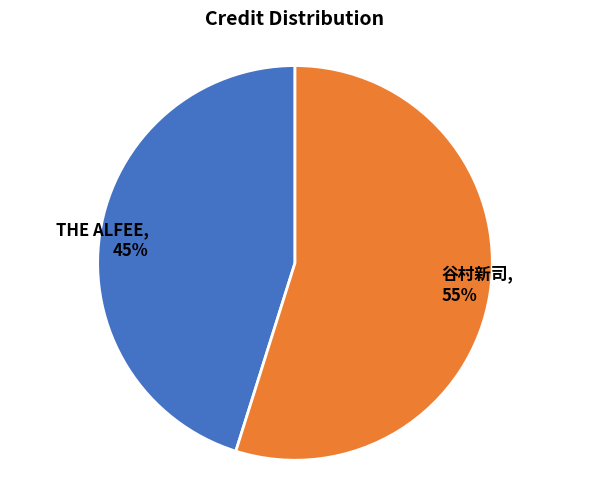

To the nearest percent, what percentage of the pie is 谷村新司?

55%